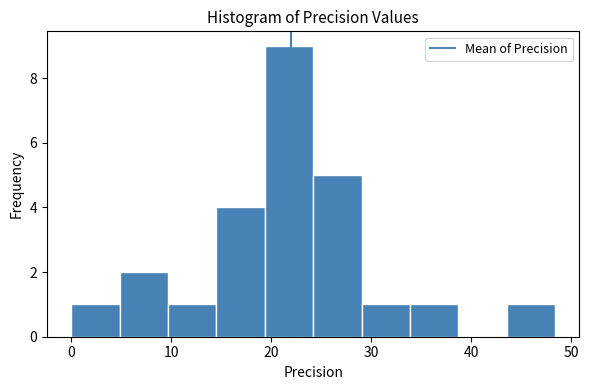

Which range on the x-axis has the tallest bar?

19 to 24